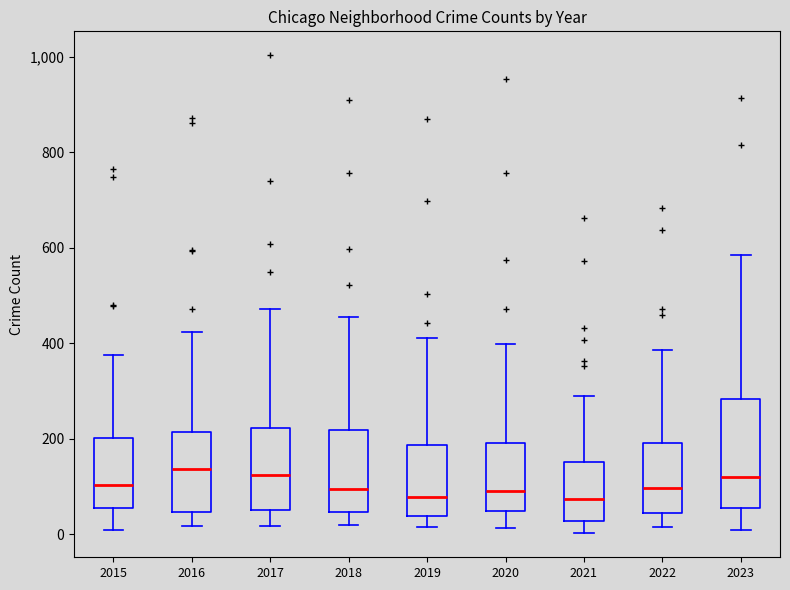

Reading left to right, transcribe this box plot: for each box, give where its median line is, the range the box spans, and where its two whiskers end, as read against the y-axis. The values are not printed on the chart, so give them approximately, as read against the axis.

2015: median 100, box 60 to 200, whiskers 0 to 380
2016: median 140, box 40 to 220, whiskers 20 to 420
2017: median 120, box 60 to 220, whiskers 20 to 480
2018: median 100, box 40 to 220, whiskers 20 to 460
2019: median 80, box 40 to 180, whiskers 20 to 420
2020: median 100, box 40 to 200, whiskers 20 to 400
2021: median 80, box 20 to 160, whiskers 0 to 300
2022: median 100, box 40 to 200, whiskers 20 to 380
2023: median 120, box 60 to 280, whiskers 20 to 580